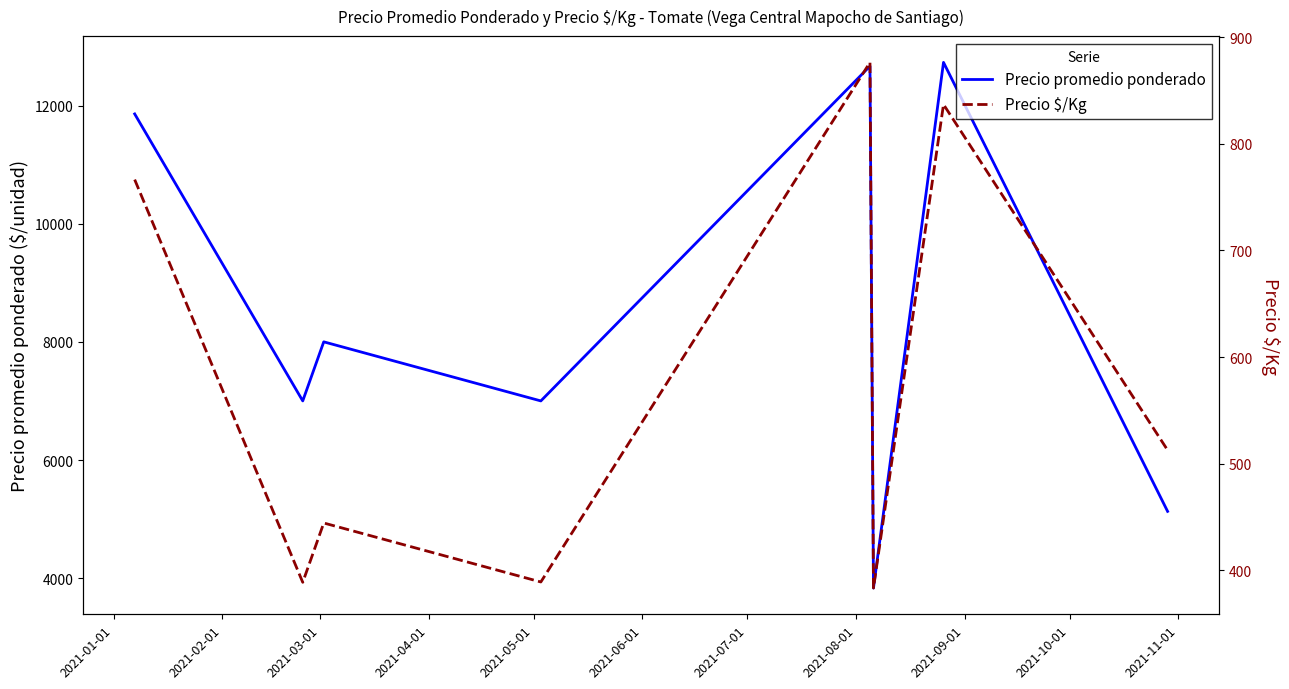

What is the value of the Precio promedio ponderado point at the 5th from the left?

12666.7